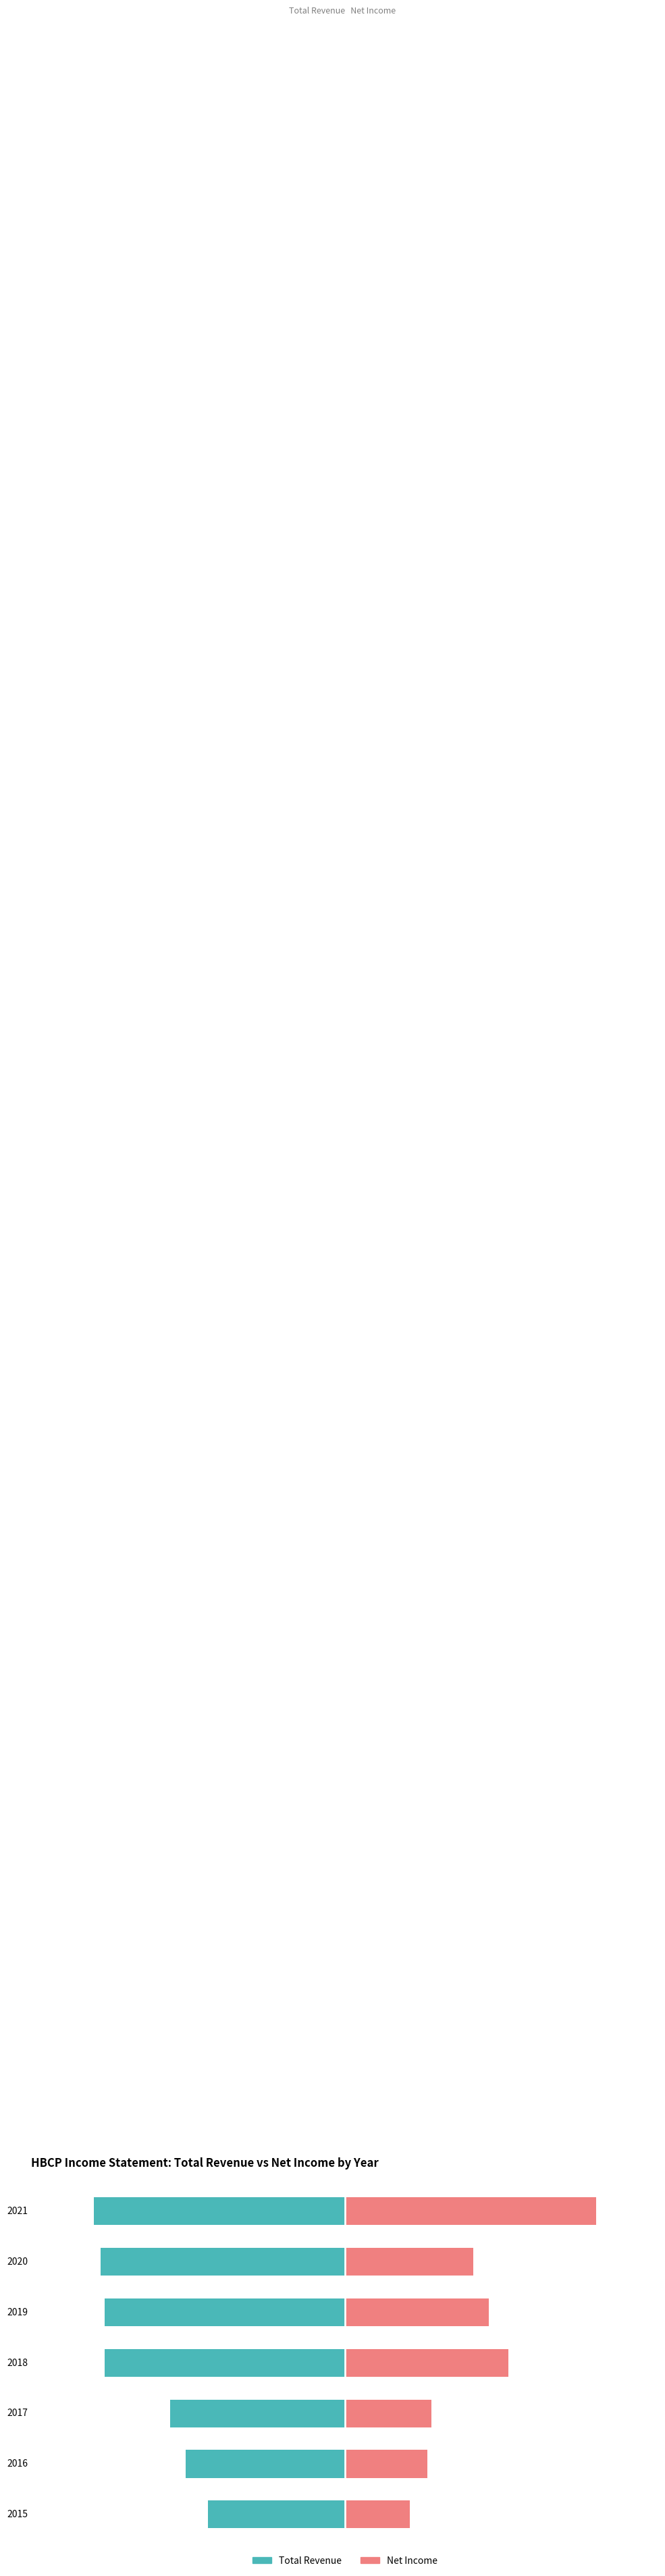

What are all the series names shown in the legend?

Total Revenue, Net Income